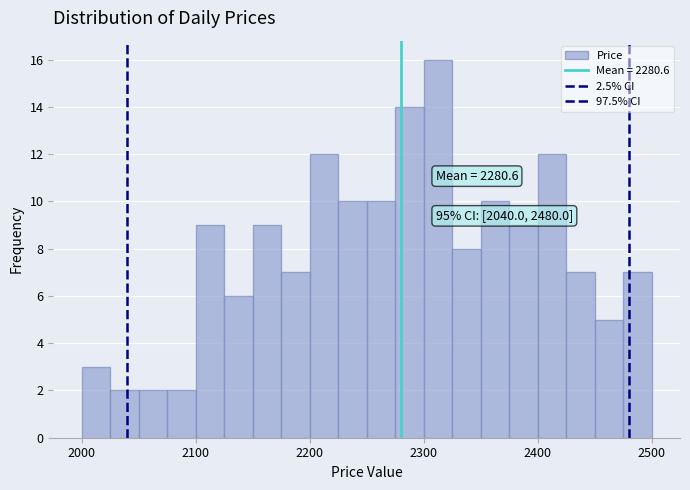

Read against the x-axis, roughly where is the centre of the tallest bar?

2310